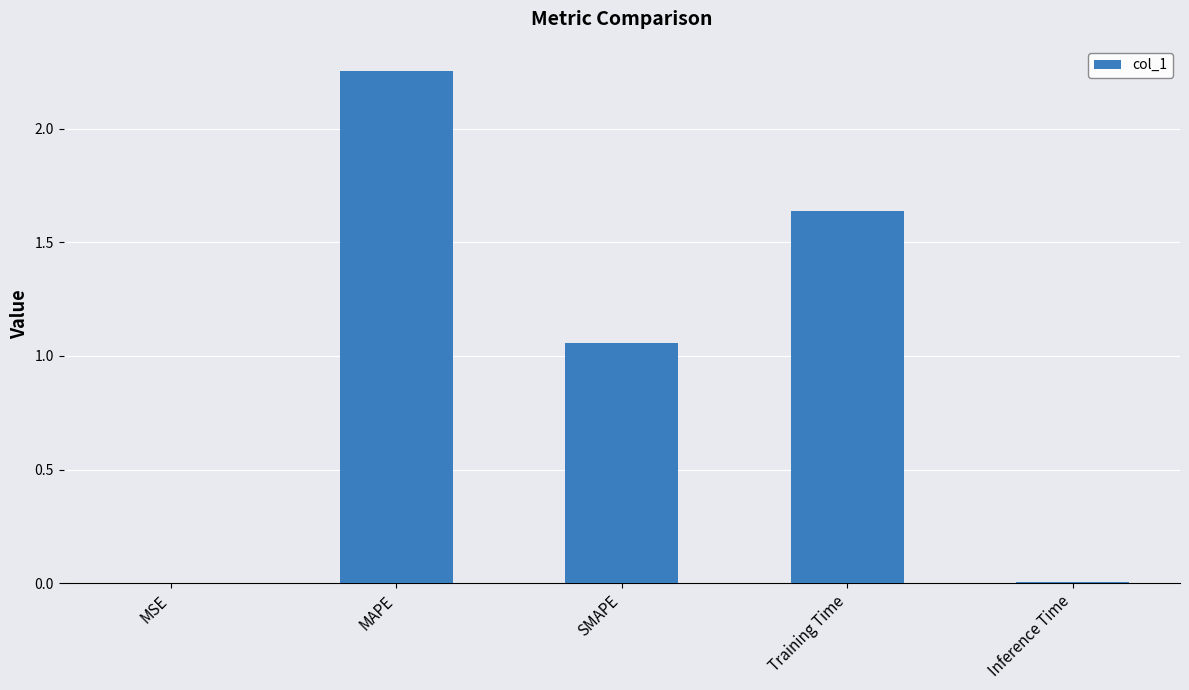

How many categories are shown in the chart?

5